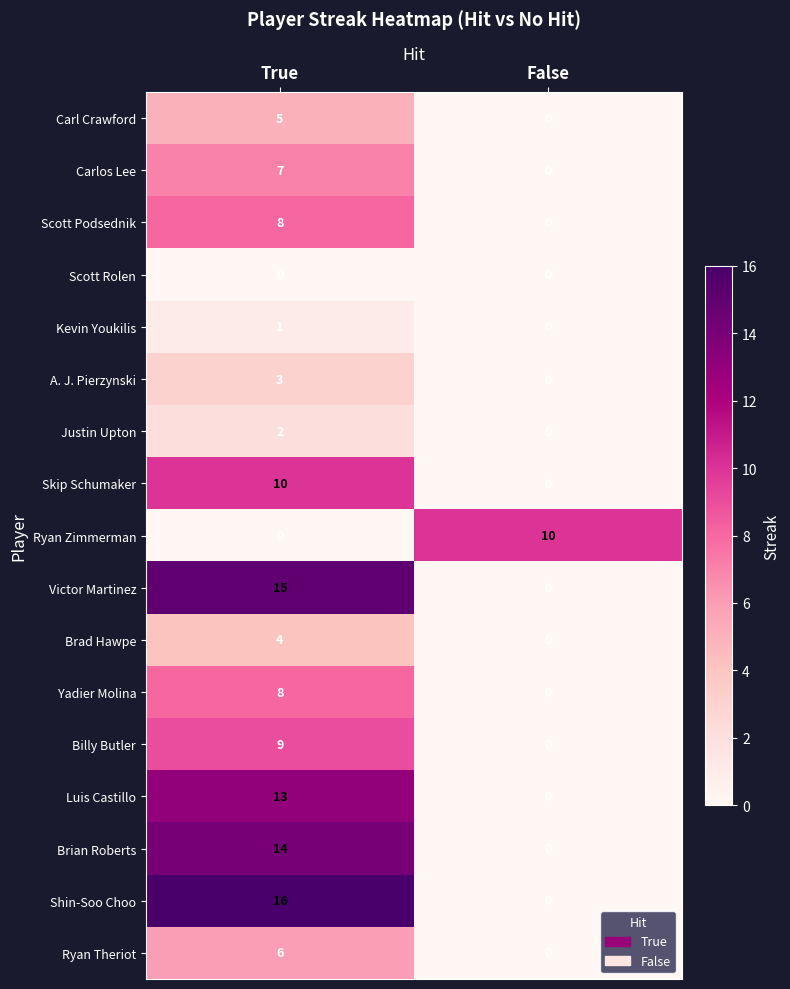

Which series has the largest range (max minus min)?

Shin-Soo Choo